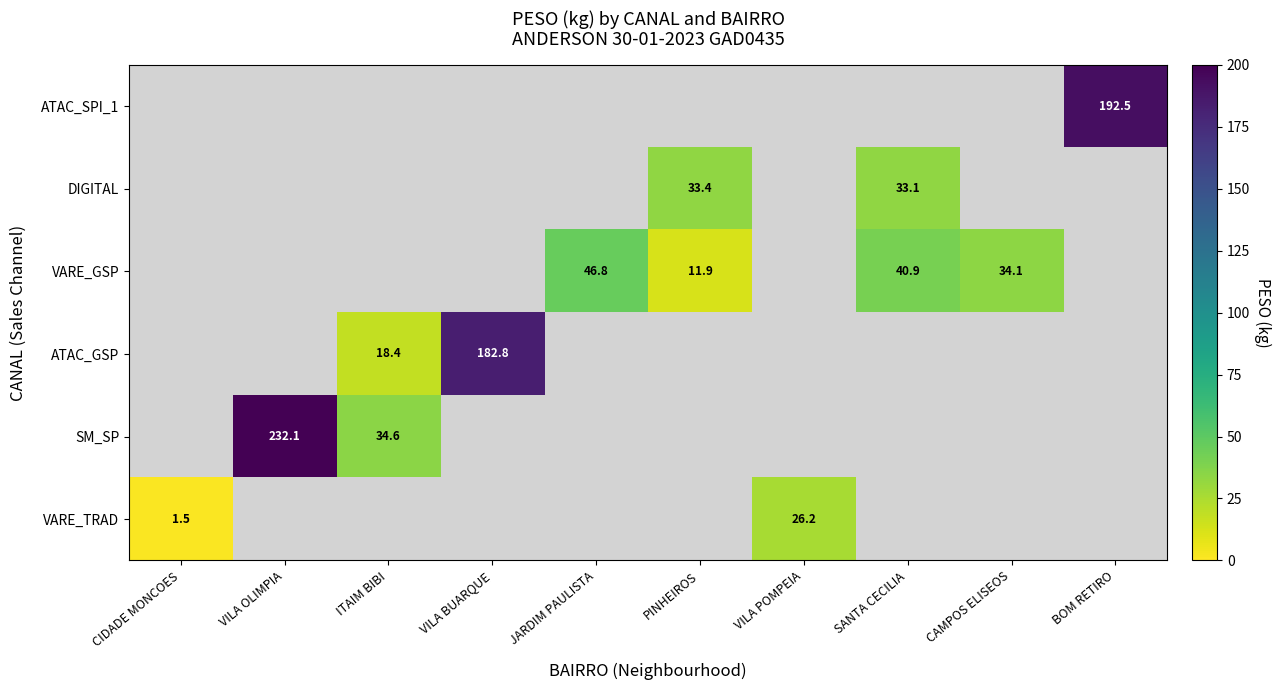

Which category has the highest value across all series?

VILA OLIMPIA